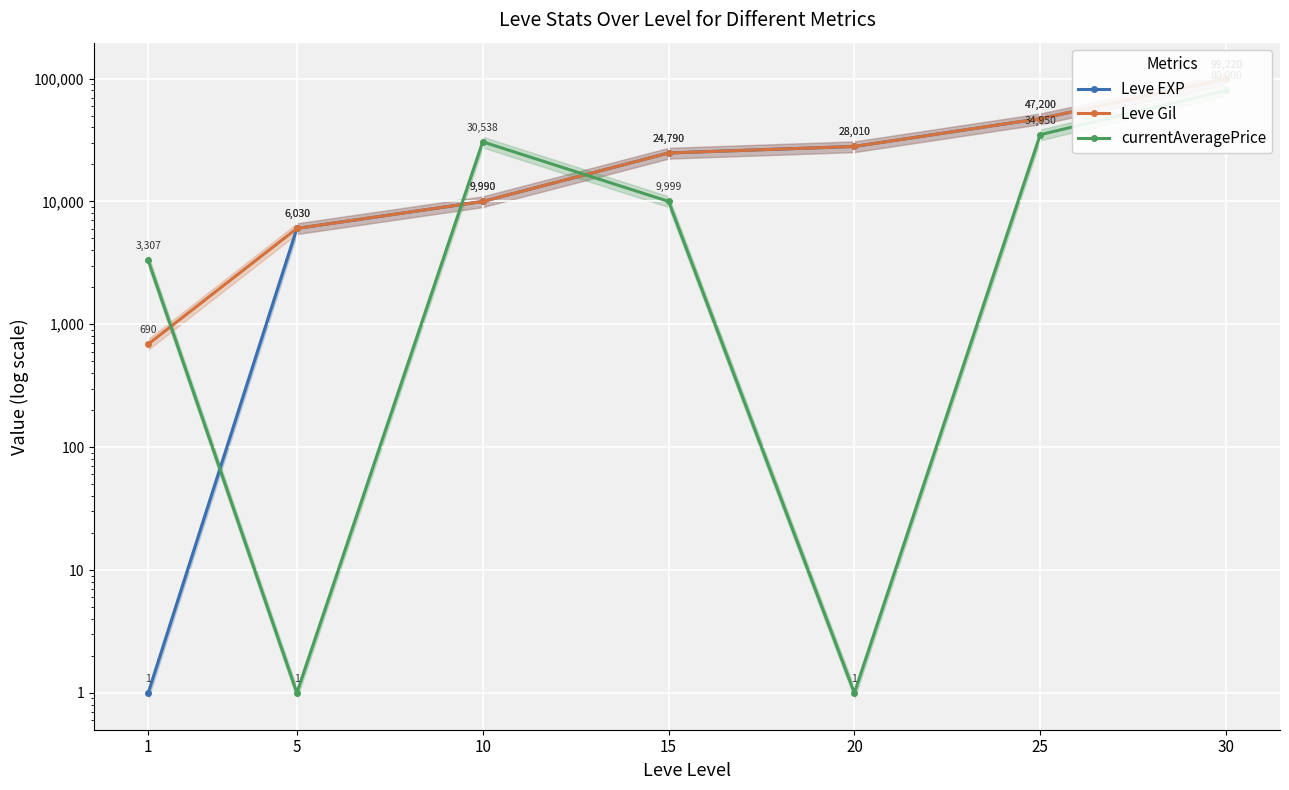

Which series has the largest total across all categories?

Leve Gil